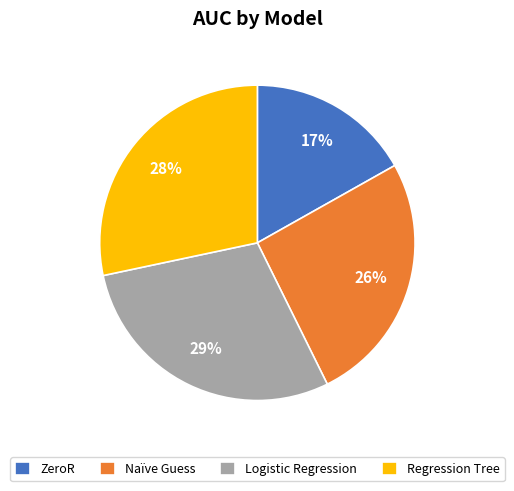

How many segments does this pie chart have?

4